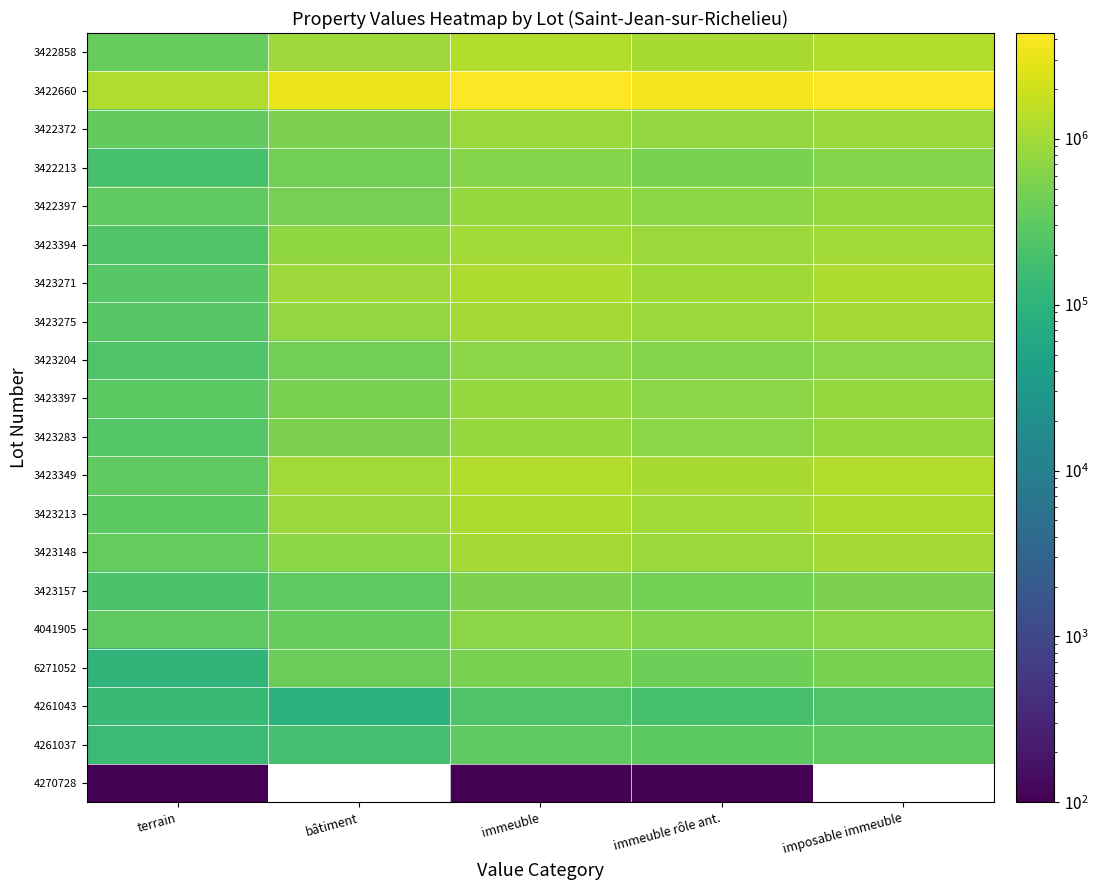

Which series changed the most between bâtiment and immeuble rôle ant.?

3422660